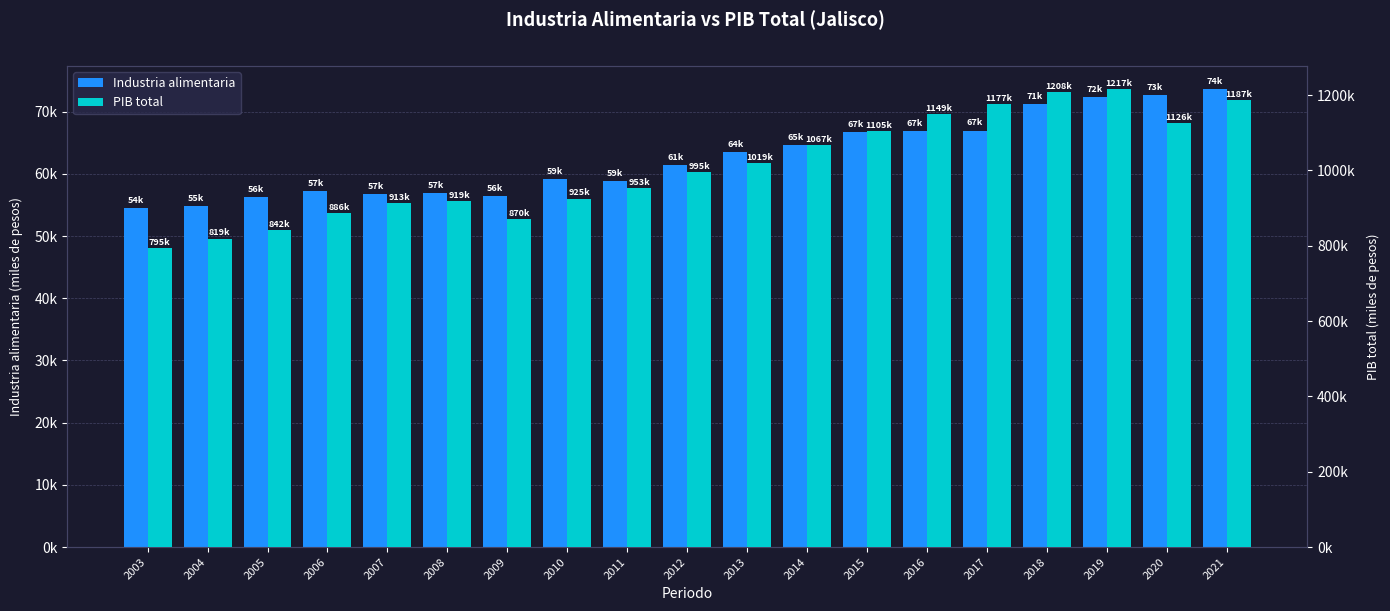

How many data points does each series have?

19